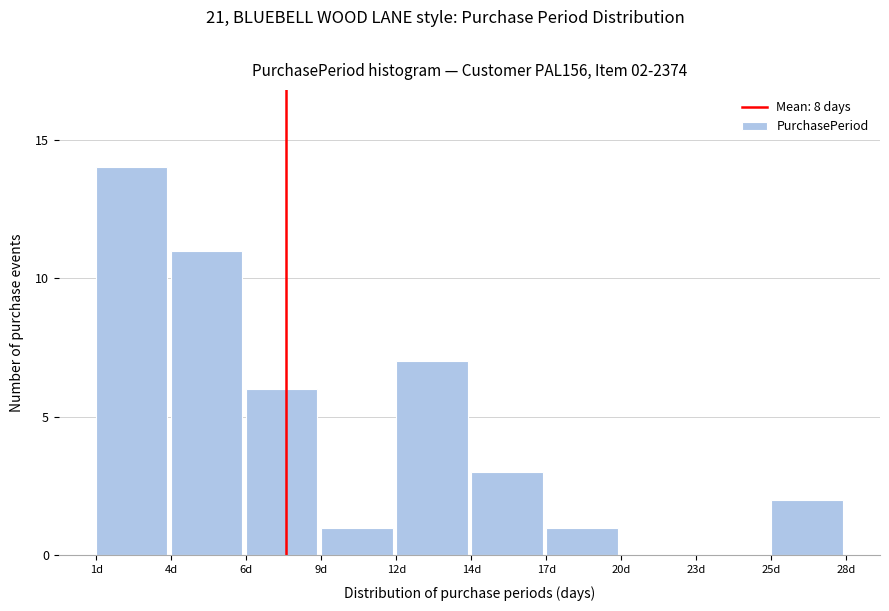

Reading left to right, list all the values displayed in this chart.

1d=14	4d=11	6d=6	9d=1	12d=7	14d=3	17d=1	20d=0	23d=0	25d=2